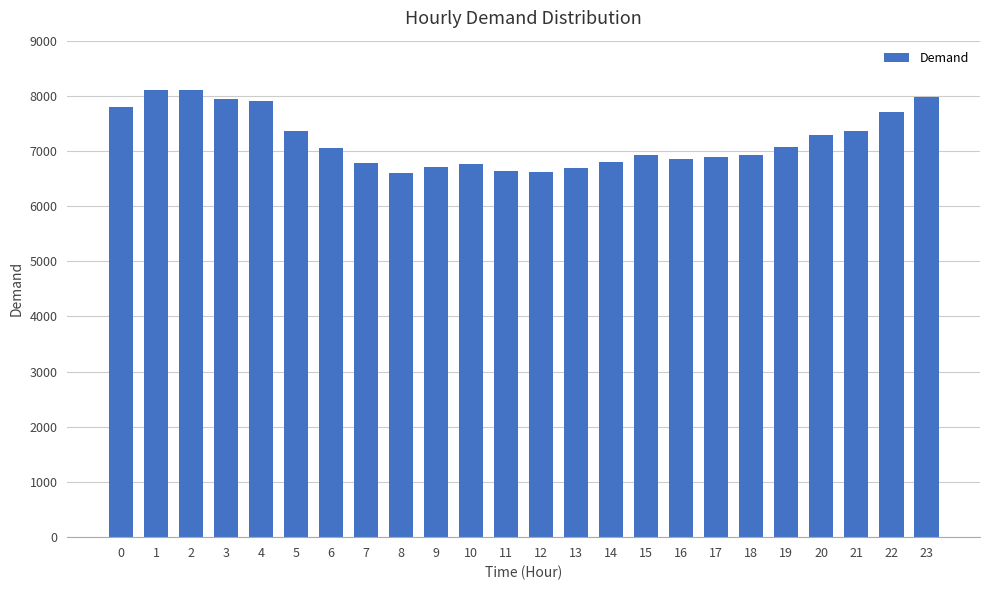

What is the average value?

7204